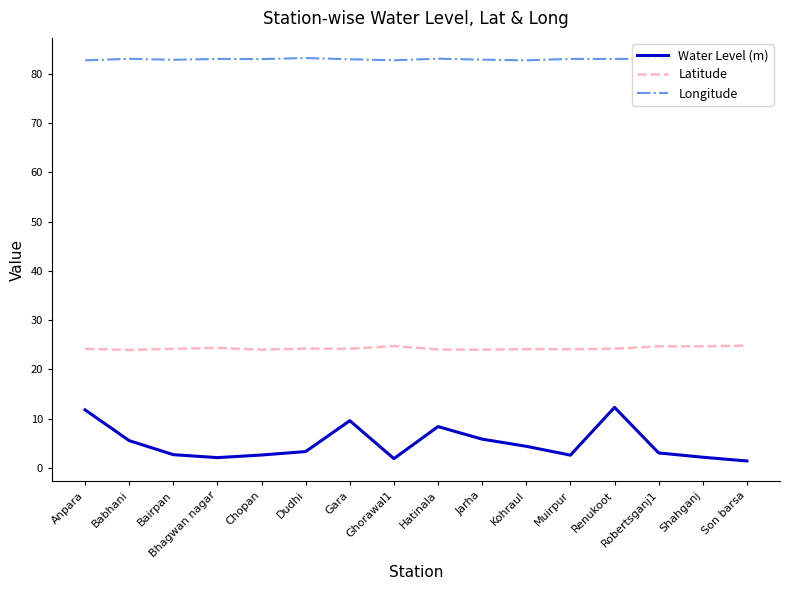

True or false: Latitude has more than 1 points higher than both neighbors.

True